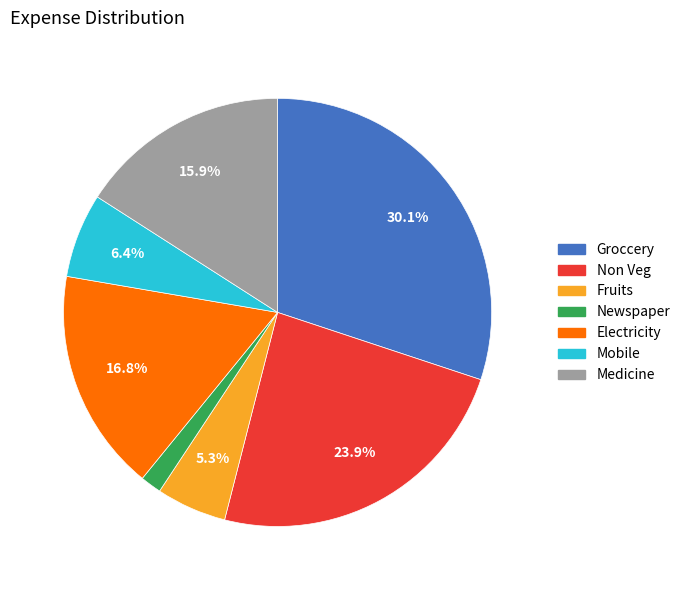

To the nearest percent, what is the average slice percentage?

14%